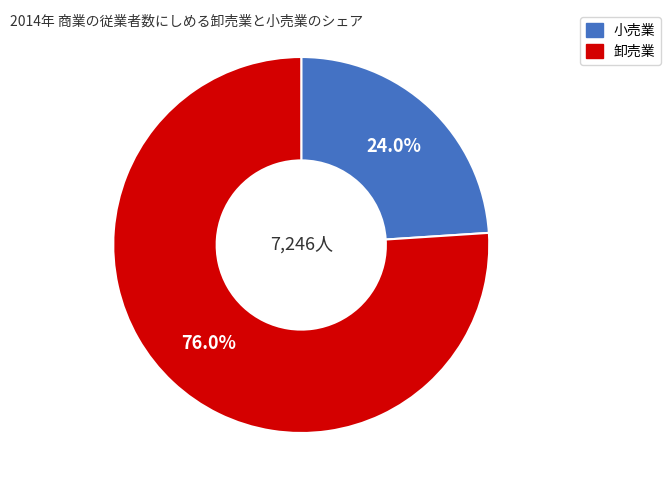

Is there any slice that represents more than half of the pie?

Yes